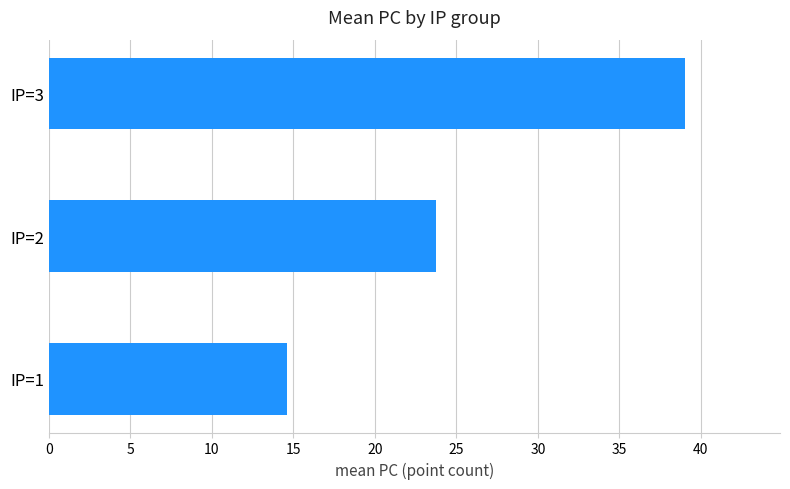

What is the difference between the second highest and minimum values?

9.2